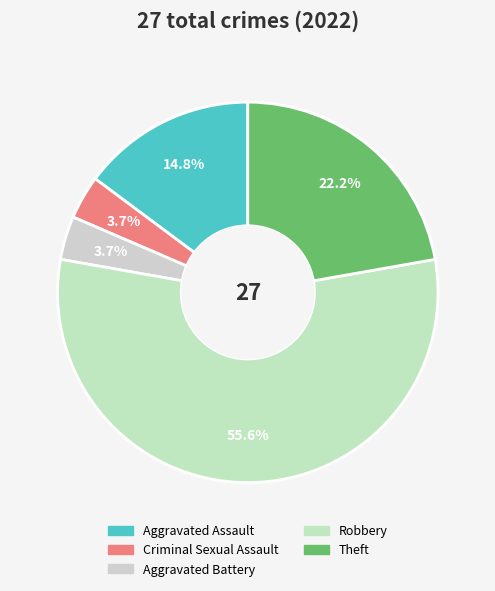

Count the number of slices in the pie.

5